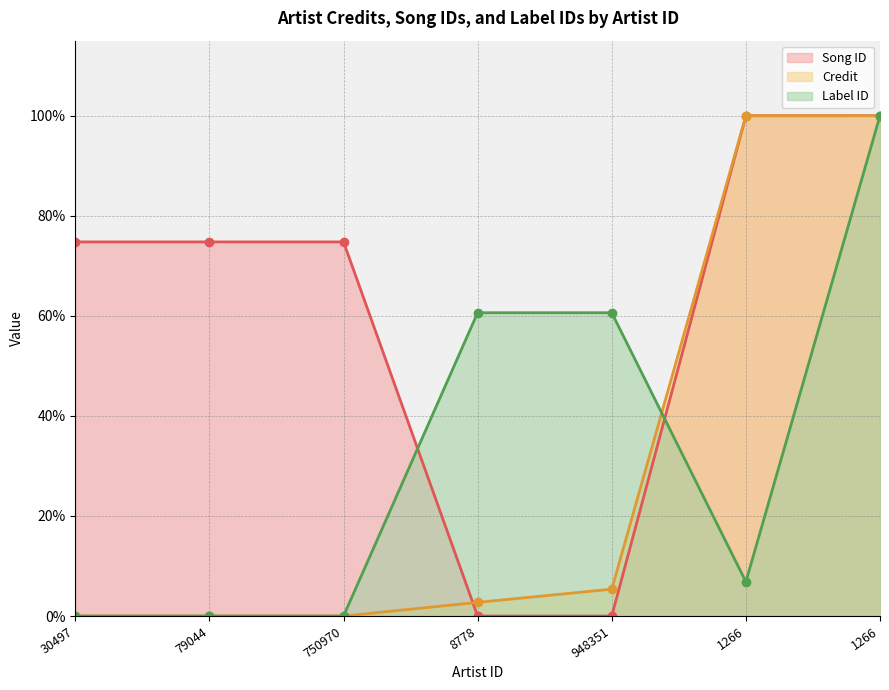

Reading right to left, extract all data points from this chart.

songid: 1.0	1.0	0.0	0.0	0.7	0.7	0.7
credit: 1.0	1.0	0.1	0.0	0.0	0.0	0.0
labelid: 1.0	0.1	0.6	0.6	0.0	0.0	0.0